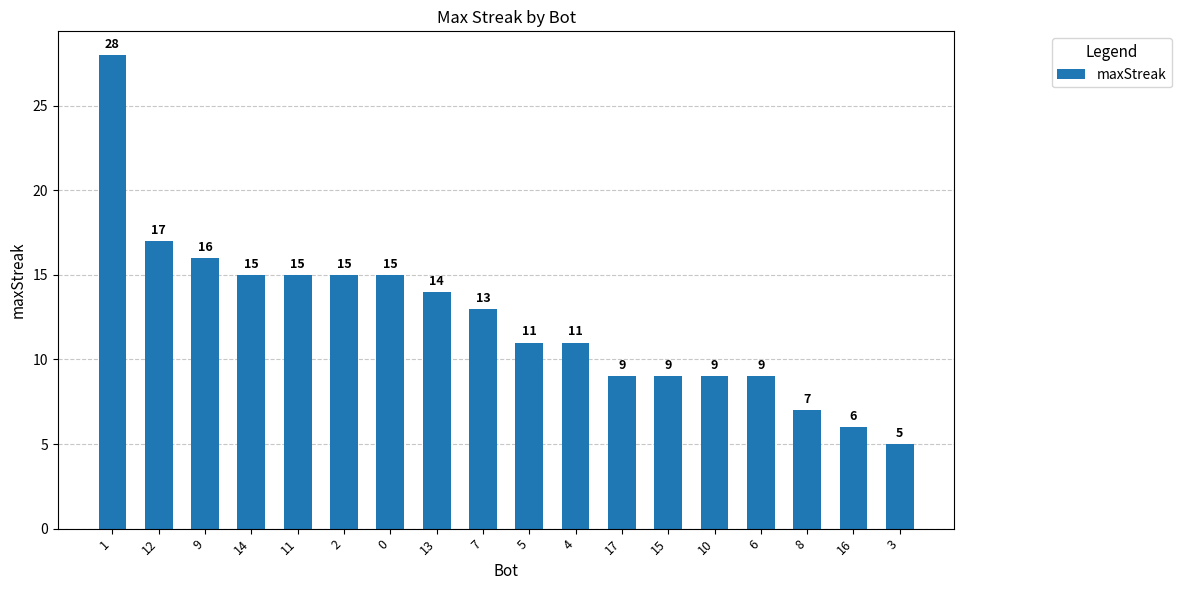

How many bars are there in total?

18